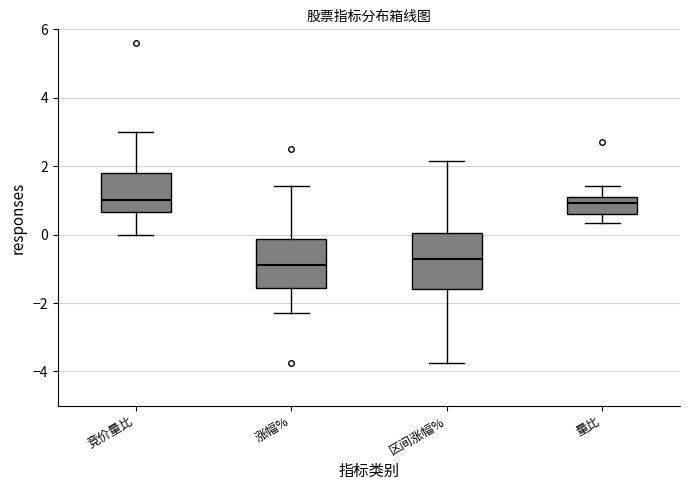

Reading left to right, transcribe this box plot: for each box, give where its median line is, the range the box spans, and where its two whiskers end, as read against the y-axis. The values are not printed on the chart, so give them approximately, as read against the axis.

竞价量比: median 1.0, box 0.6 to 1.8, whiskers 0.0 to 3.0
涨幅%: median -0.8, box -1.6 to -0.2, whiskers -2.2 to 1.4
区间涨幅%: median -0.8, box -1.6 to 0.0, whiskers -3.8 to 2.2
量比: median 1.0, box 0.6 to 1.2, whiskers 0.4 to 1.4